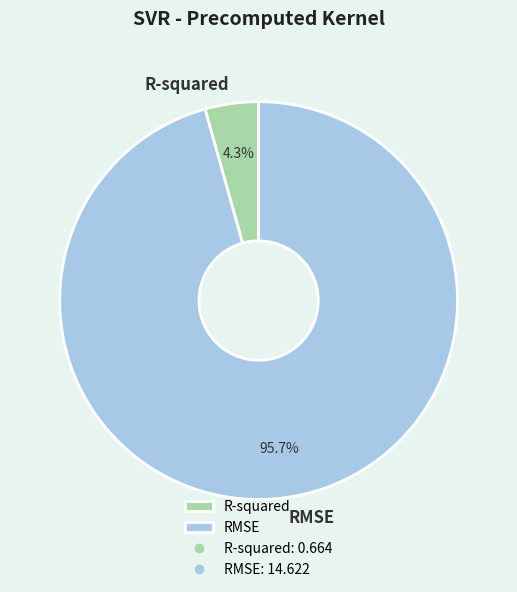

Between RMSE and R-squared, which is larger?

RMSE